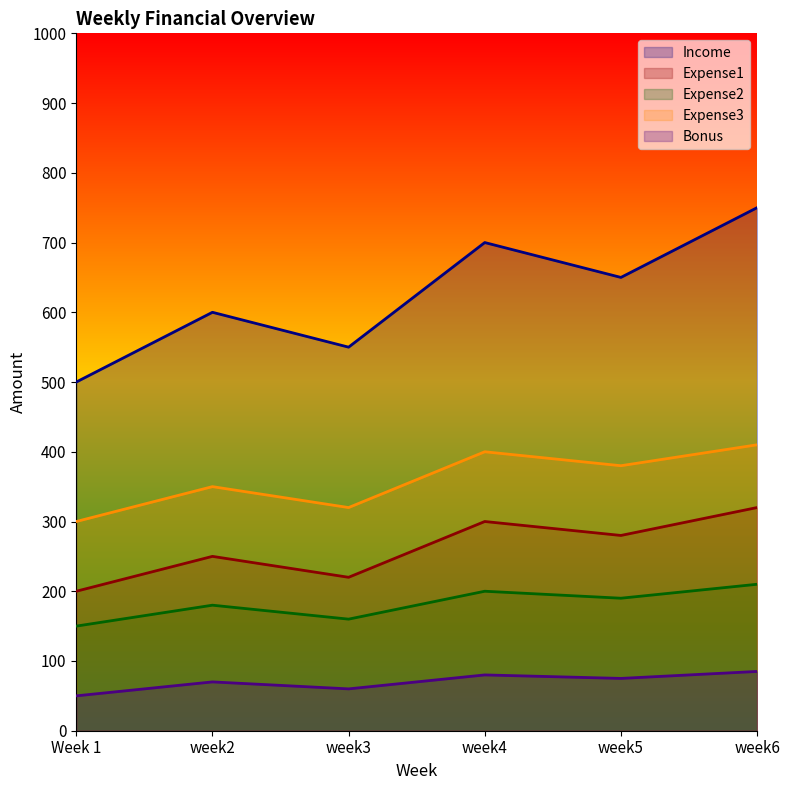

How many distinct data groups are displayed?

5